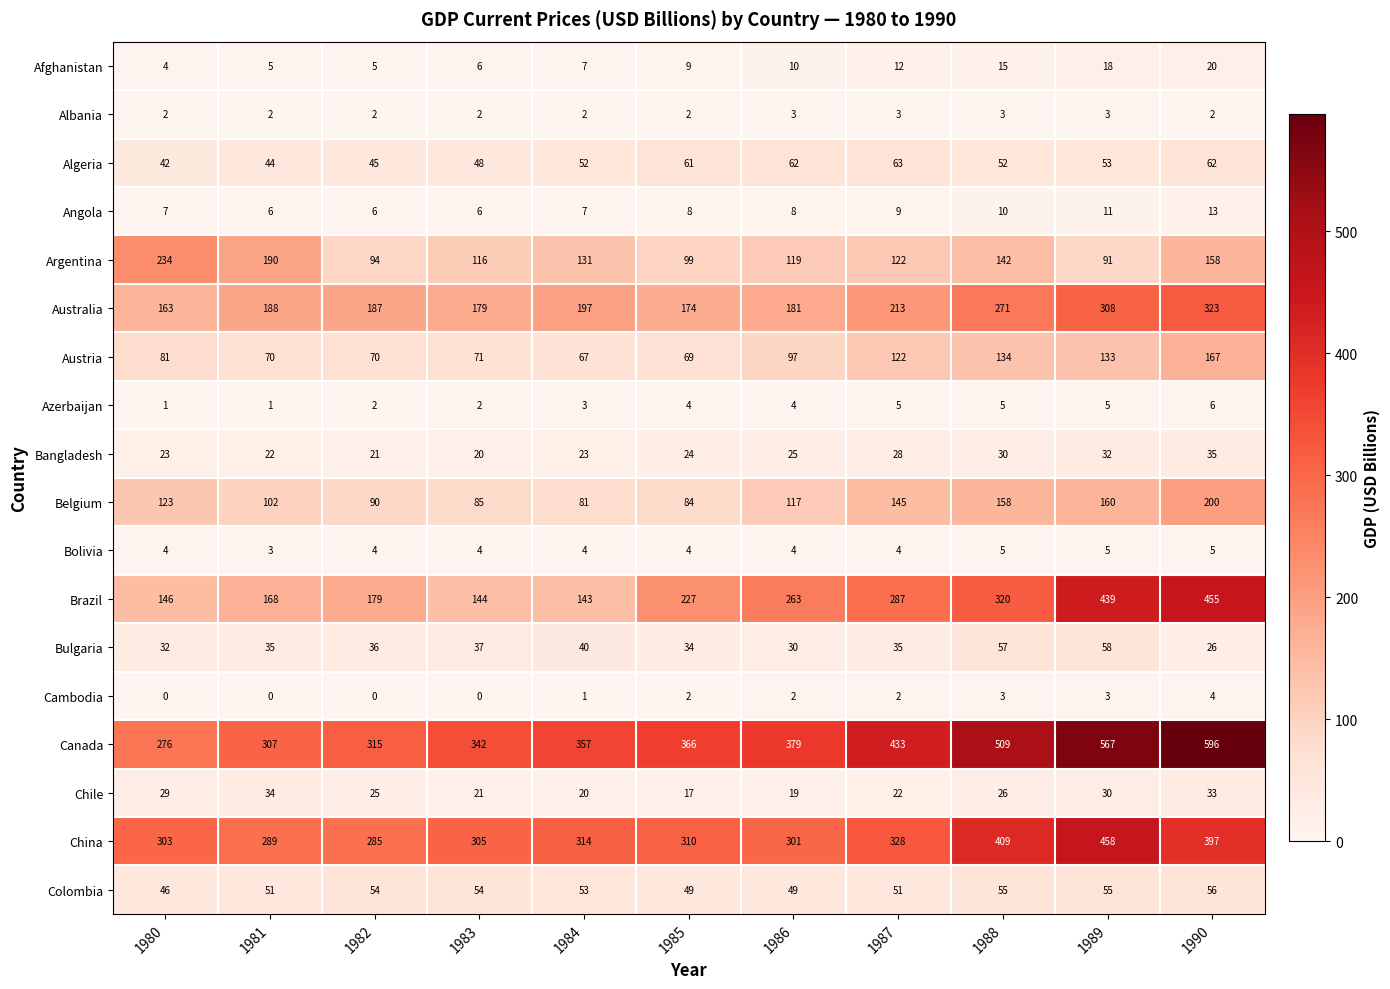

What is the difference between the second highest and minimum values in the Chile series?

16